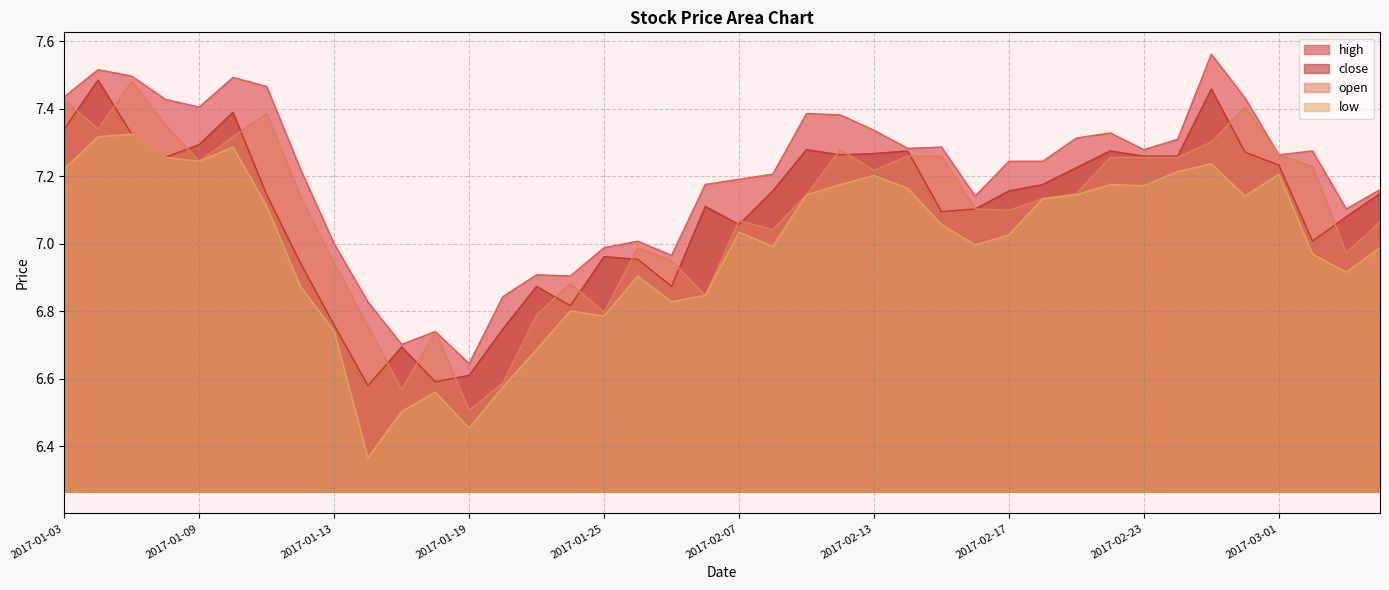

True or false: open has more than 0 interior local peaks.

True